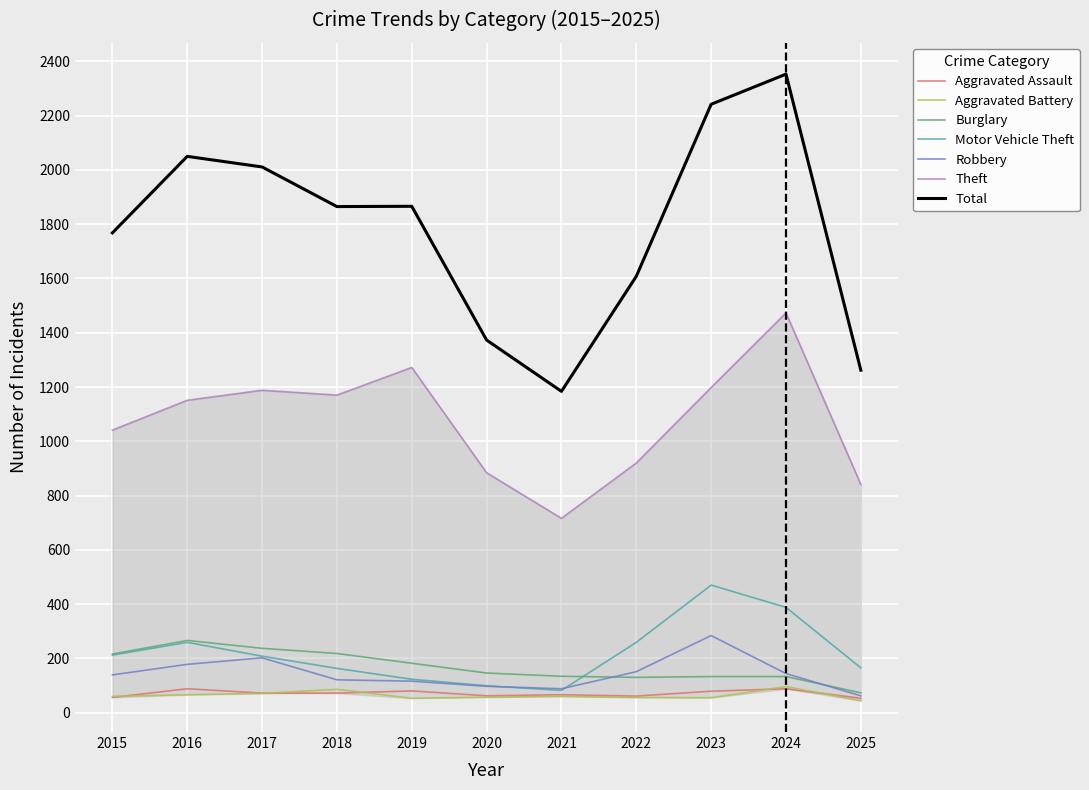

At 2015, list the series in order from smallest to largest.

Aggravated Assault, Aggravated Battery, Robbery, Motor Vehicle Theft, Burglary, Theft